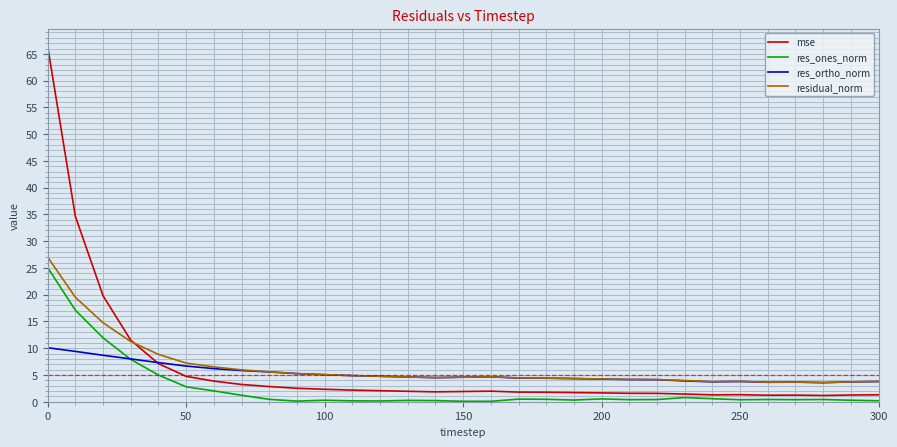

What is the minimum value for residual_norm?

3.6